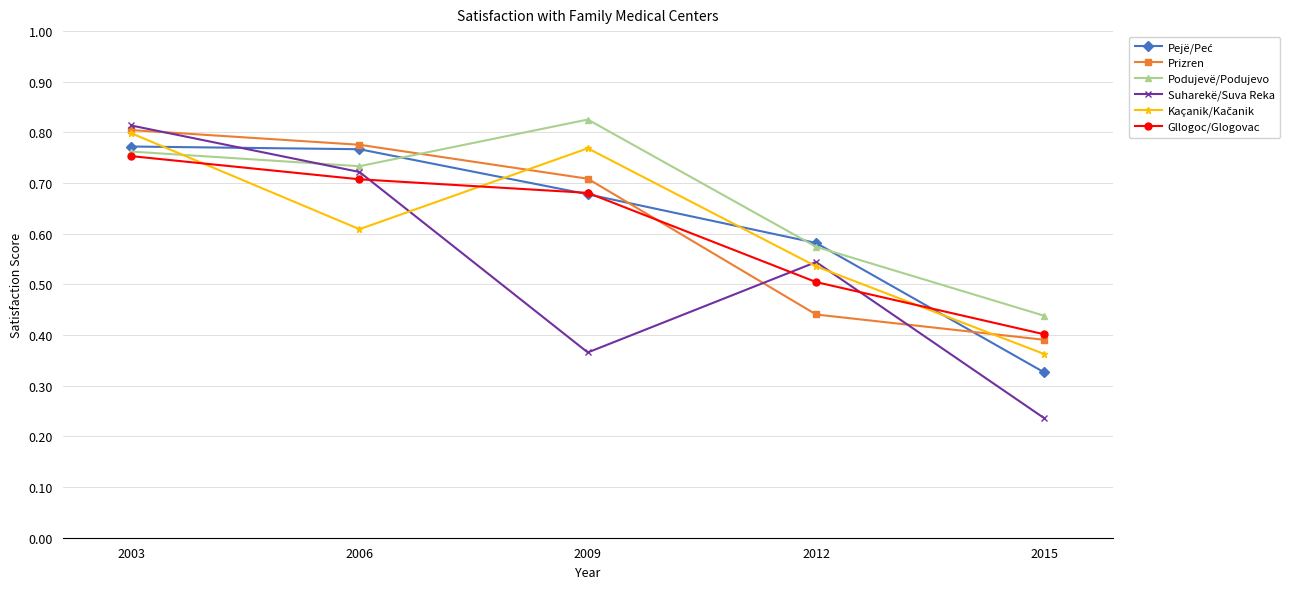

At which label does Prizren reach its peak?

2003